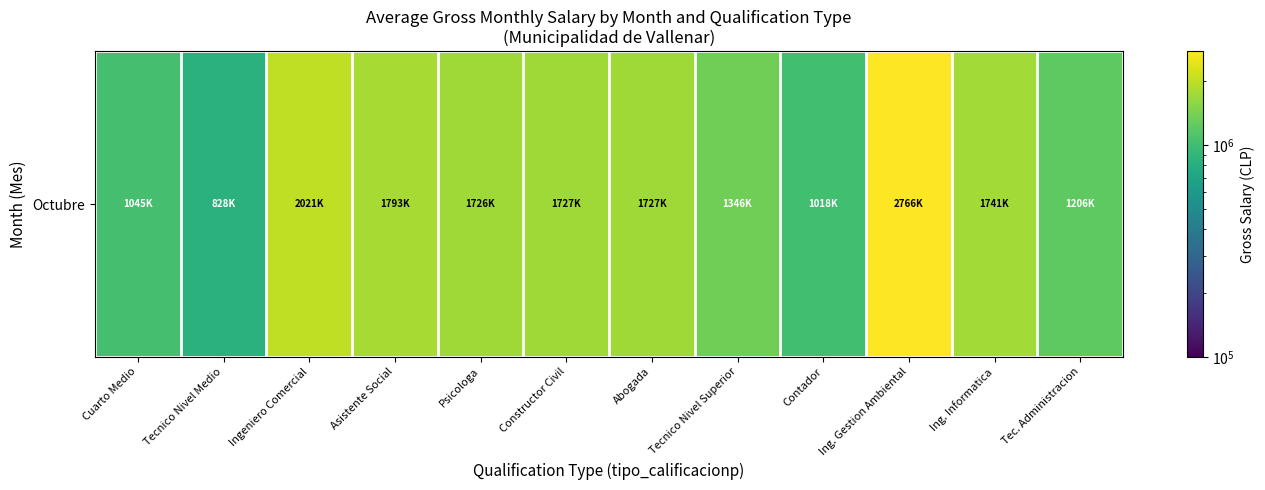

Which label corresponds to the largest value in the chart?

Ing. Gestion Ambiental